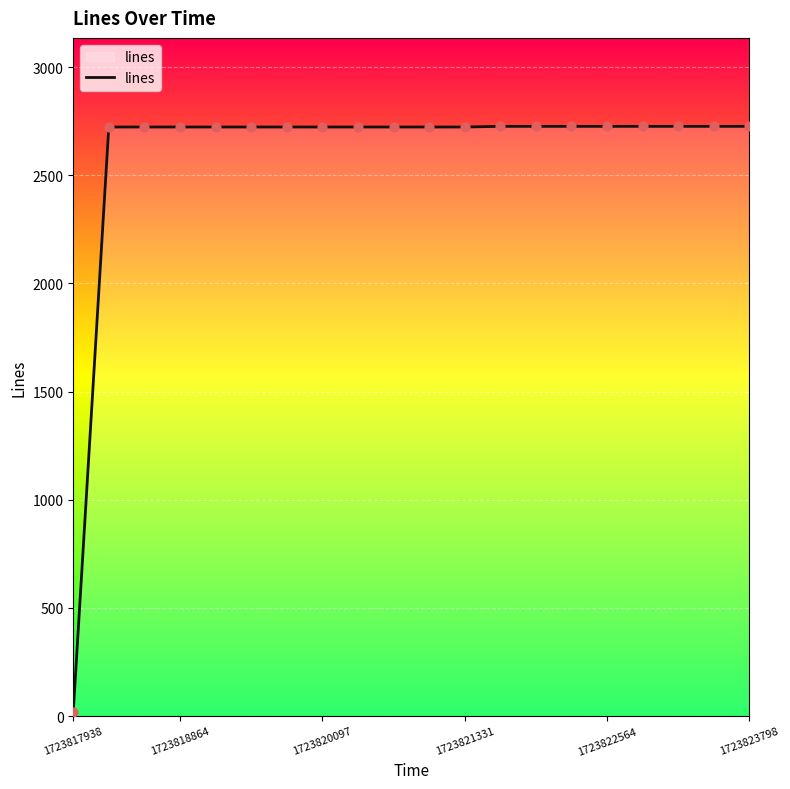

Is this an area chart (filled region under the line)?

Yes